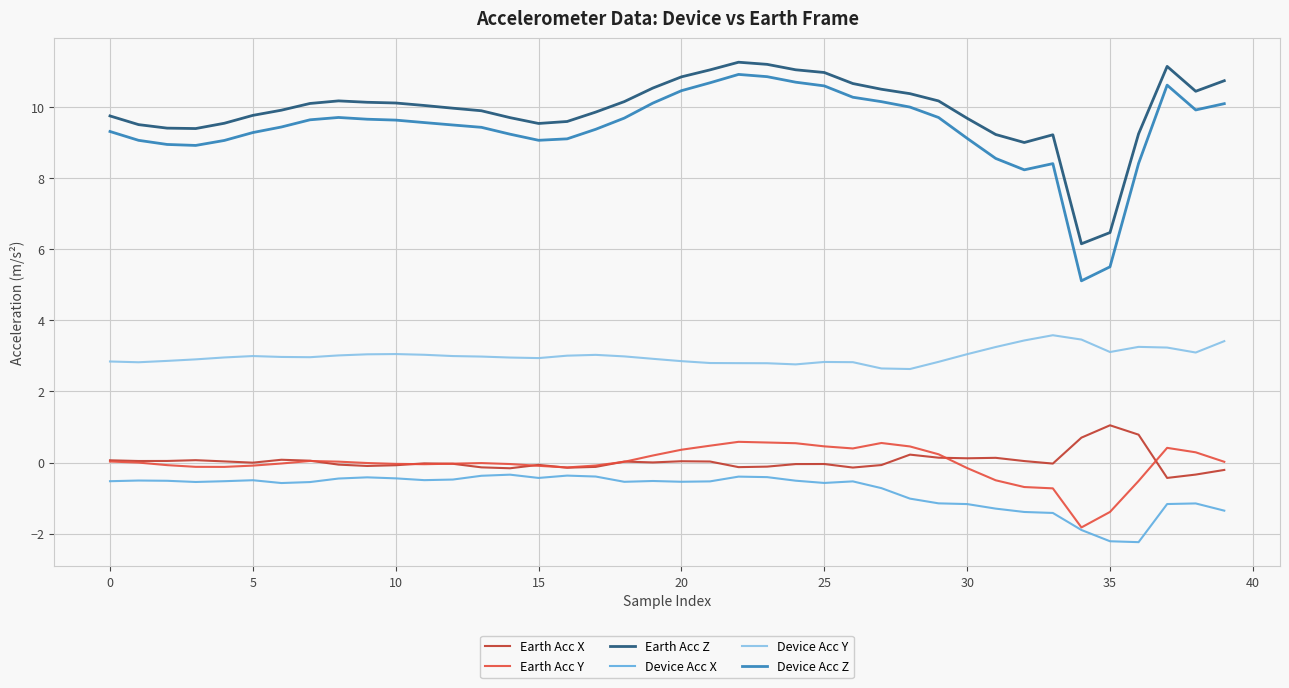

What is the lowest value of the Device Acc Z series?

5.1